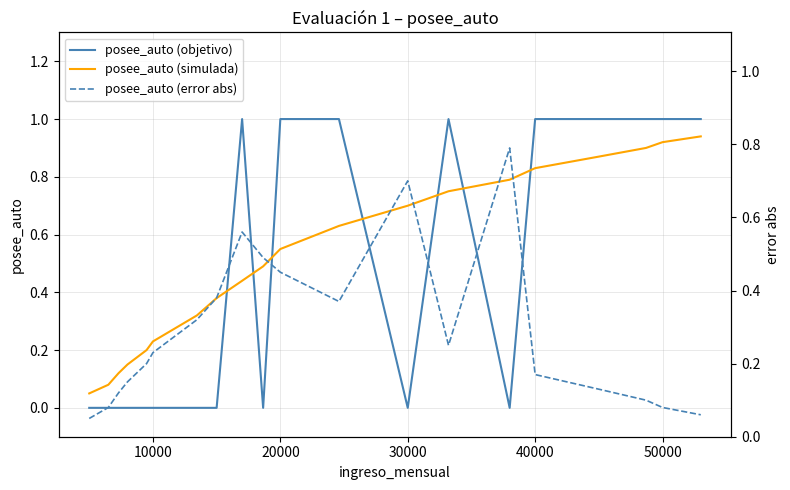

The value of posee_auto (objetivo) at 20000 is 1.0. True or false?

True